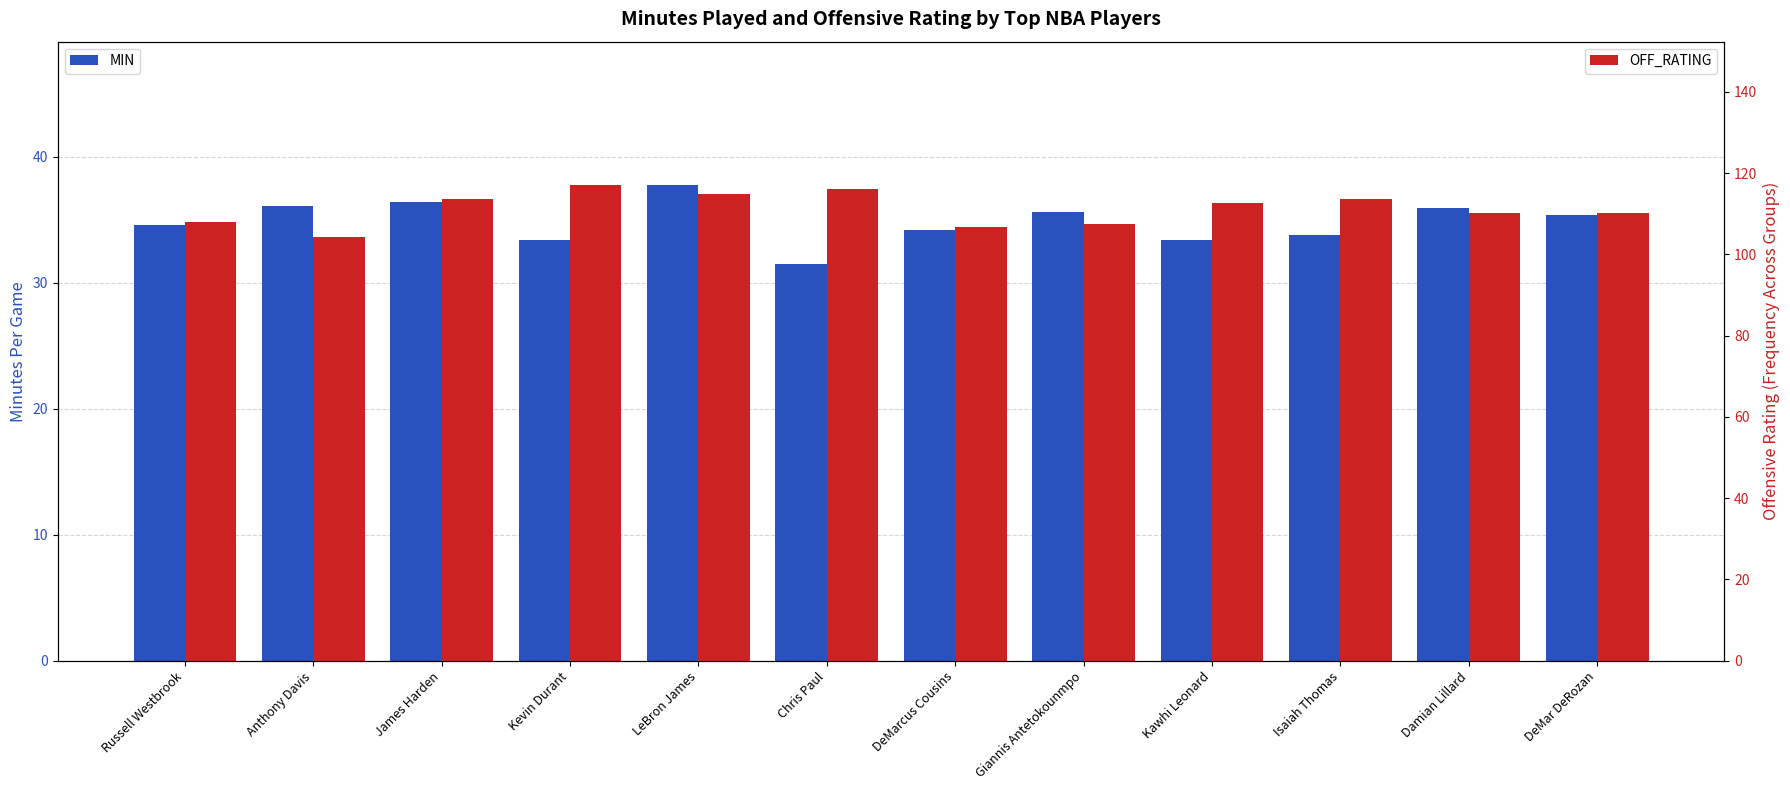

What is the total value across all series at Isaiah Thomas?

147.4